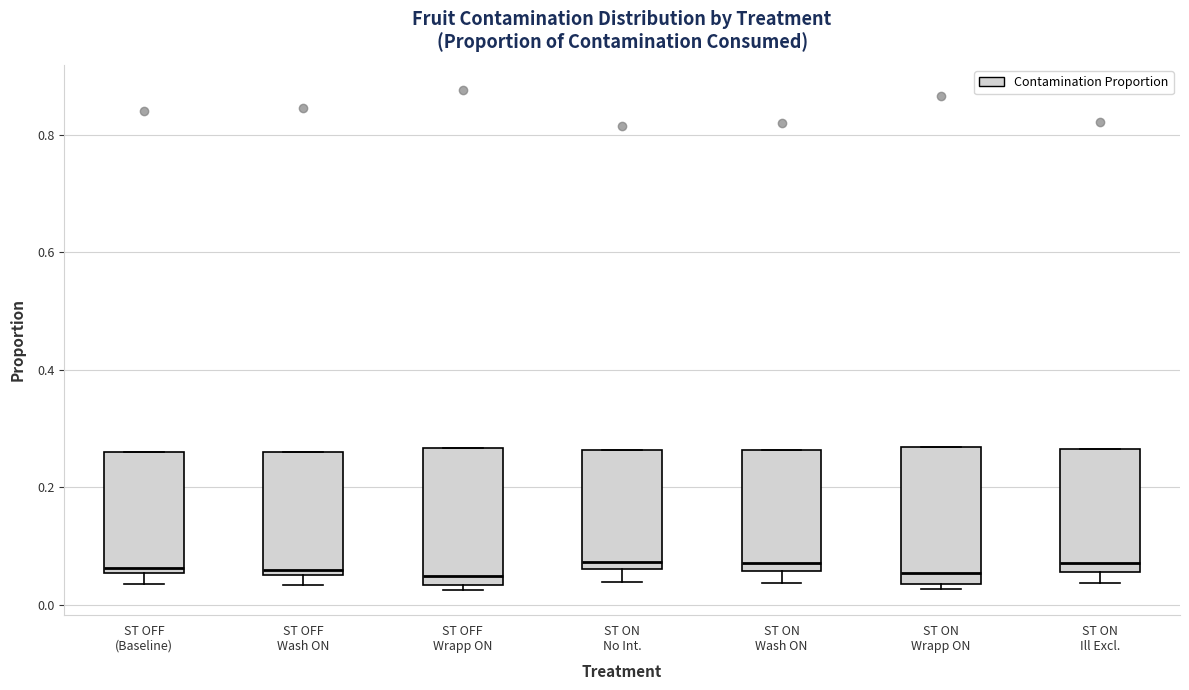

Where is the lower edge of the box for ST ON Wash ON on the y-axis? The values are not printed on the chart, so give them approximately, as read against the axis.

0.06